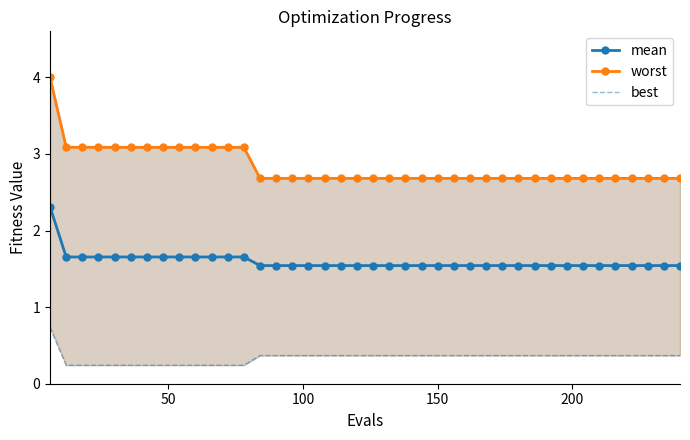

What is the value of the mean point at the 1st from the left?

2.3